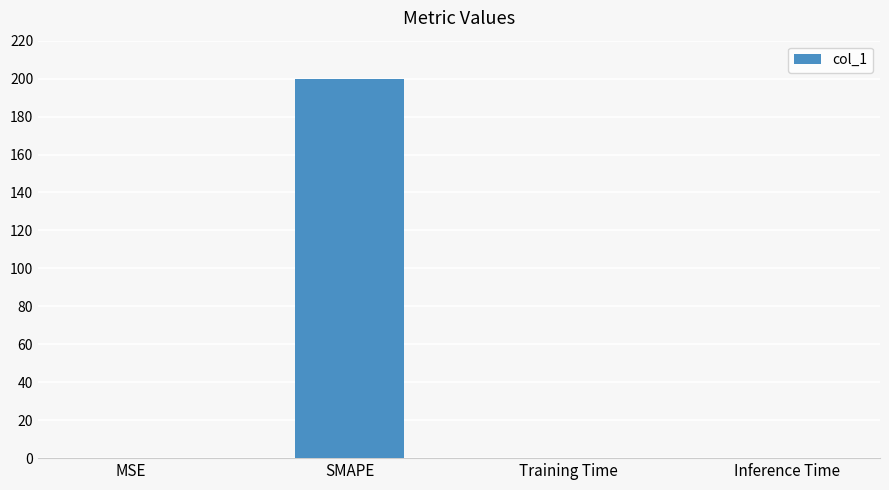

True or false: the data shows 200.0 at SMAPE.

True